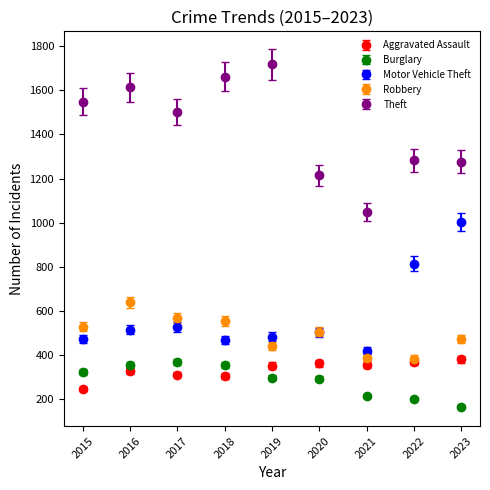

What is the spread (max minus min) of values at 2016?

1284